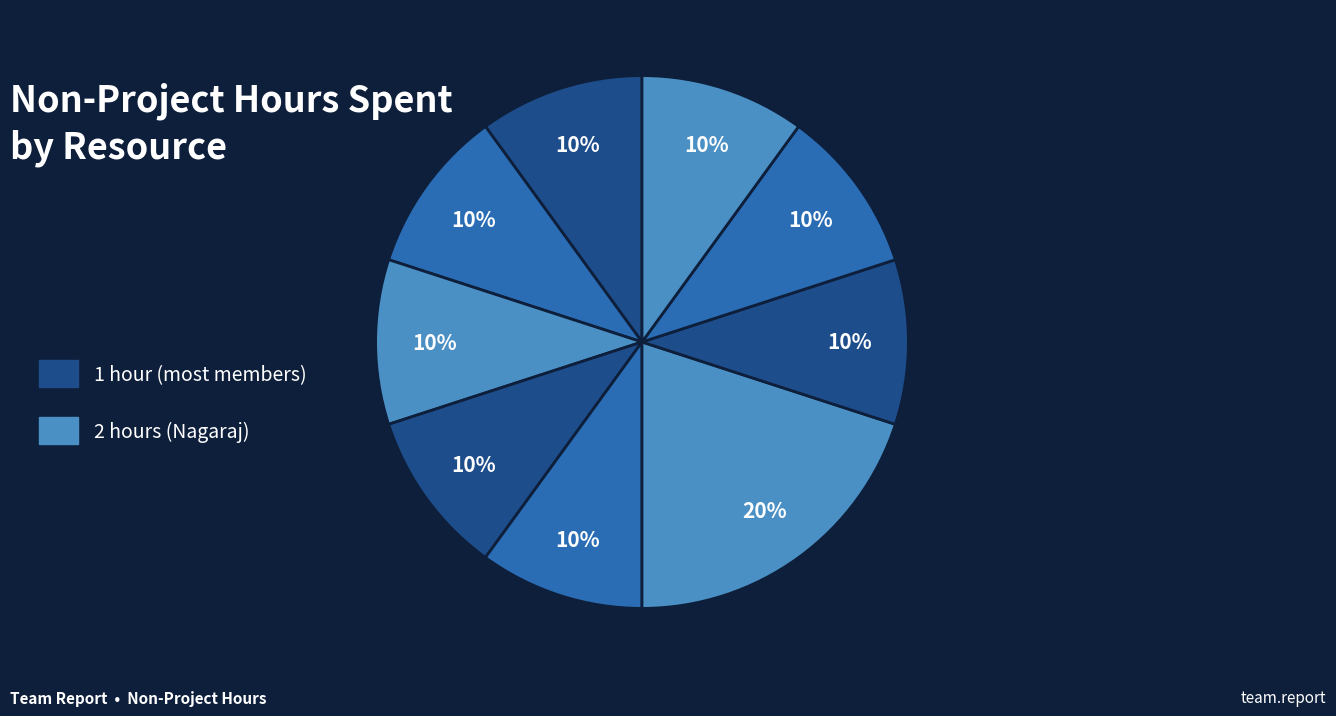

How many segments does this pie chart have?

9